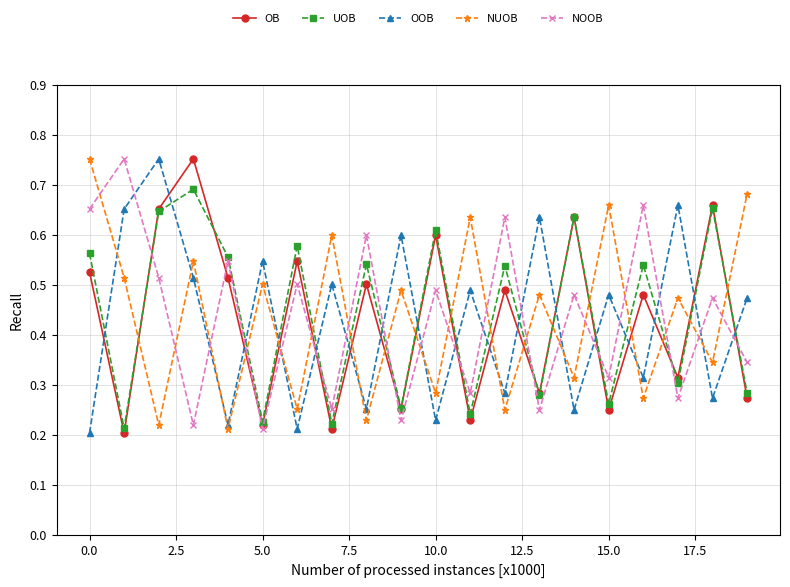

How many interior local valleys does the OB series have?

8